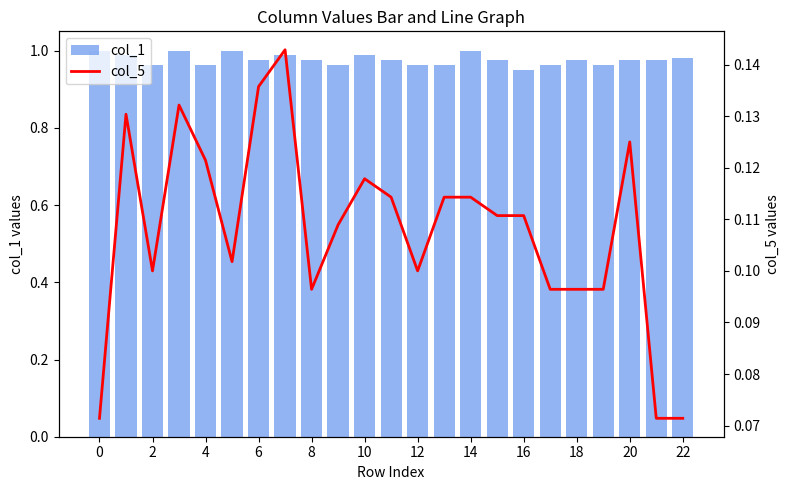

Which series has the largest total across all categories?

col_1